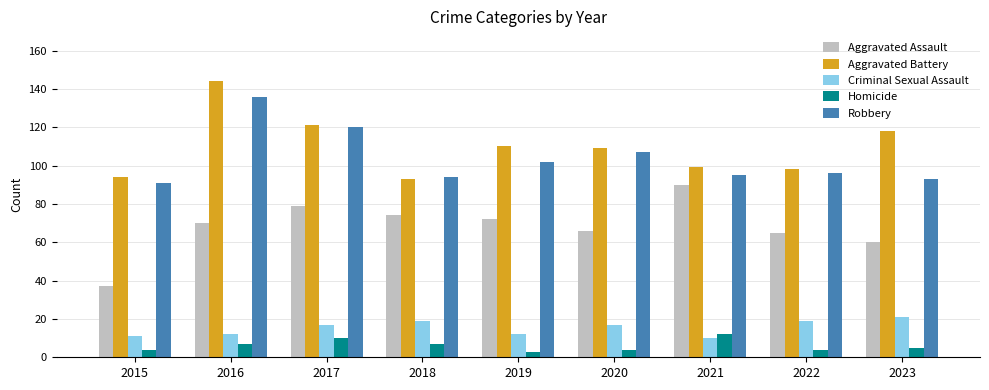

What is the difference between the highest and lowest values at 2021?

89